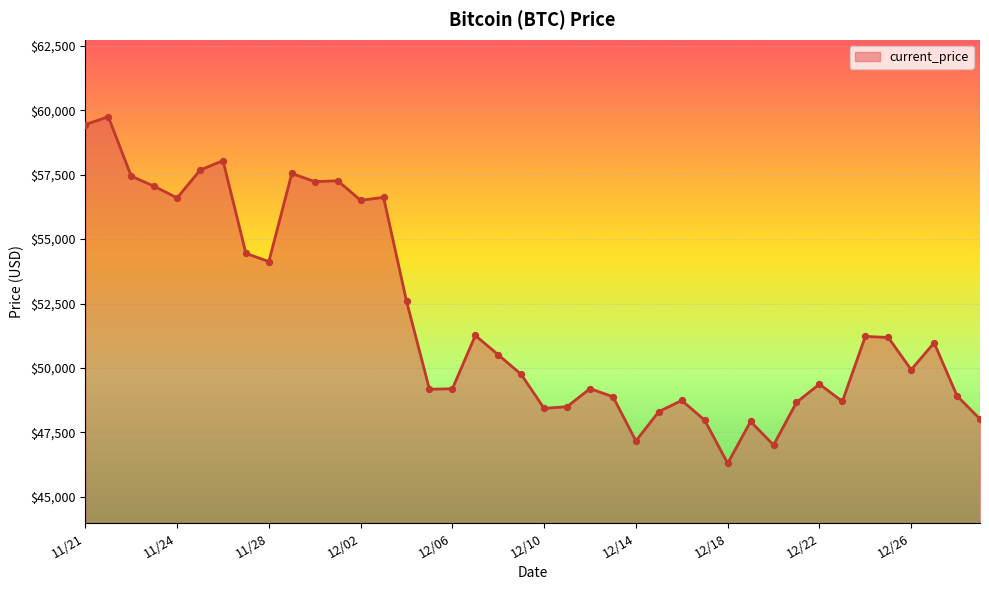

What is the difference between the maximum and minimum values?

13453